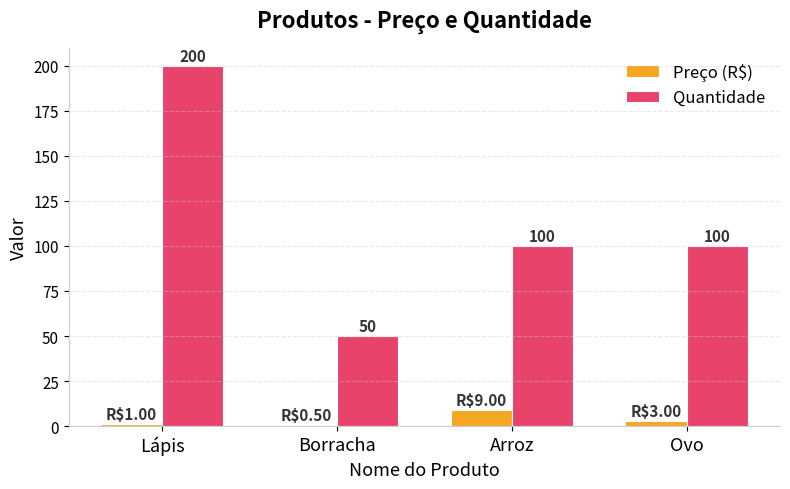

Is it true that Quantidade equals 200.0 at Lápis?

True